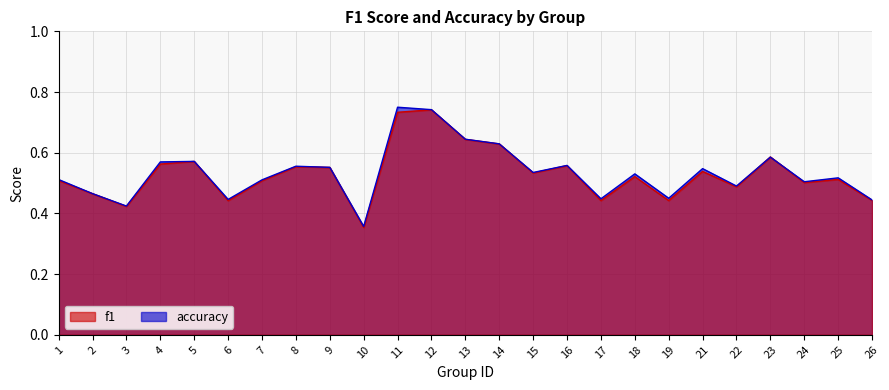

Reading left to right, extract all data points from this chart.

f1: 0.5	0.5	0.4	0.6	0.6	0.4	0.5	0.6	0.6	0.4	0.7	0.7	0.6	0.6	0.5	0.6	0.4	0.5	0.4	0.5	0.5	0.6	0.5	0.5	0.4
accuracy: 0.5	0.5	0.4	0.6	0.6	0.4	0.5	0.6	0.6	0.4	0.8	0.7	0.6	0.6	0.5	0.6	0.4	0.5	0.5	0.5	0.5	0.6	0.5	0.5	0.4